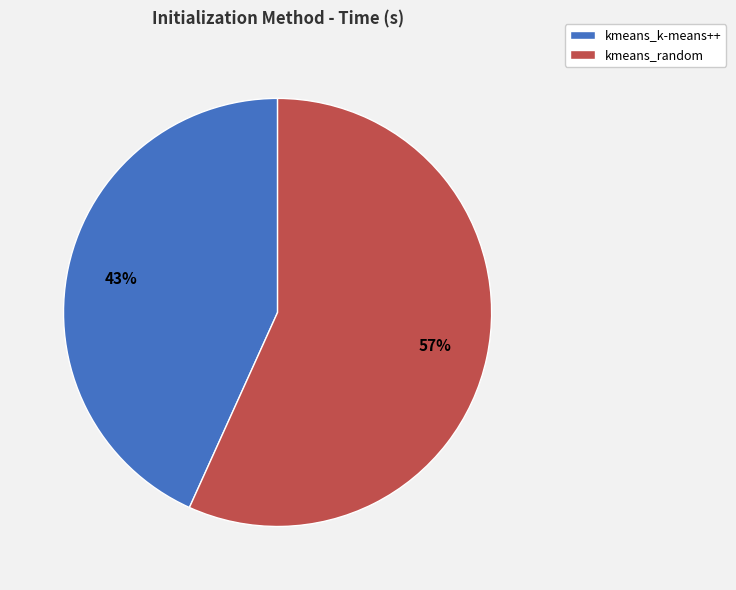

To the nearest percent, what percentage of the pie is kmeans_k-means++?

43%